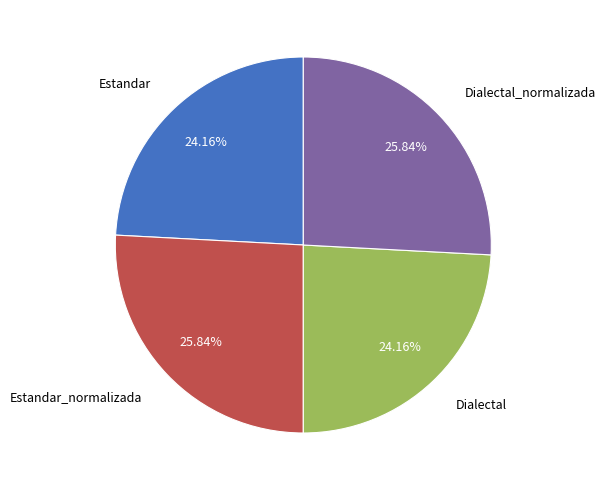

True or false: Dialectal accounts for 37% of the total.

False